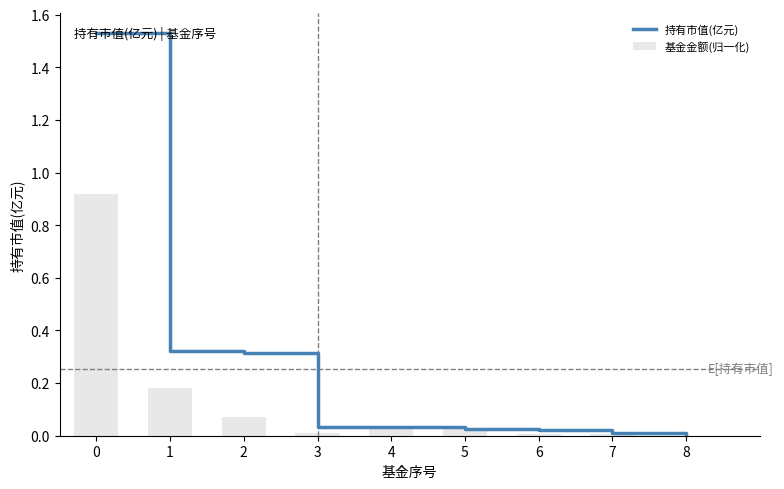

Where is 基金金额(归一化) nearest to the value 0?

8